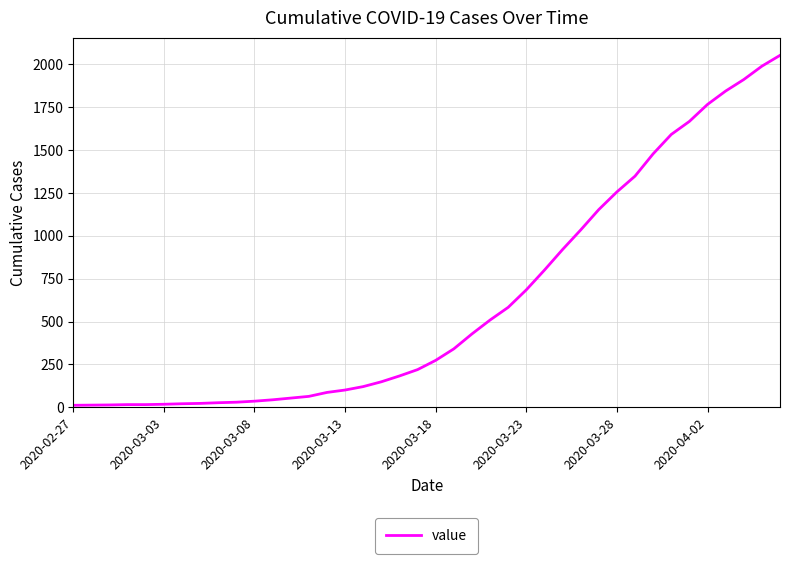

What is the difference between the maximum and minimum values?

2040